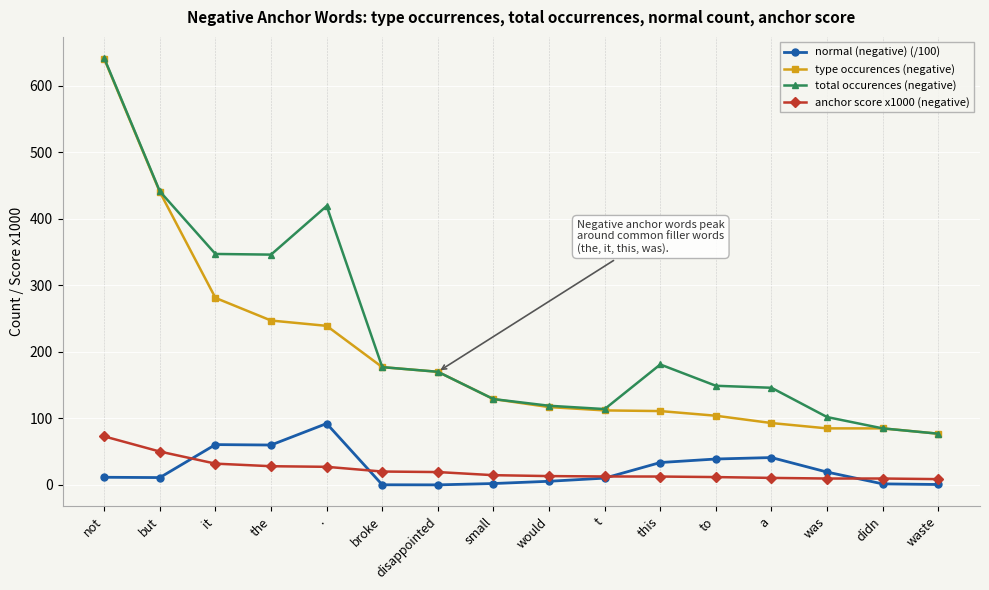

What is the label of the 2nd point from the right?

didn